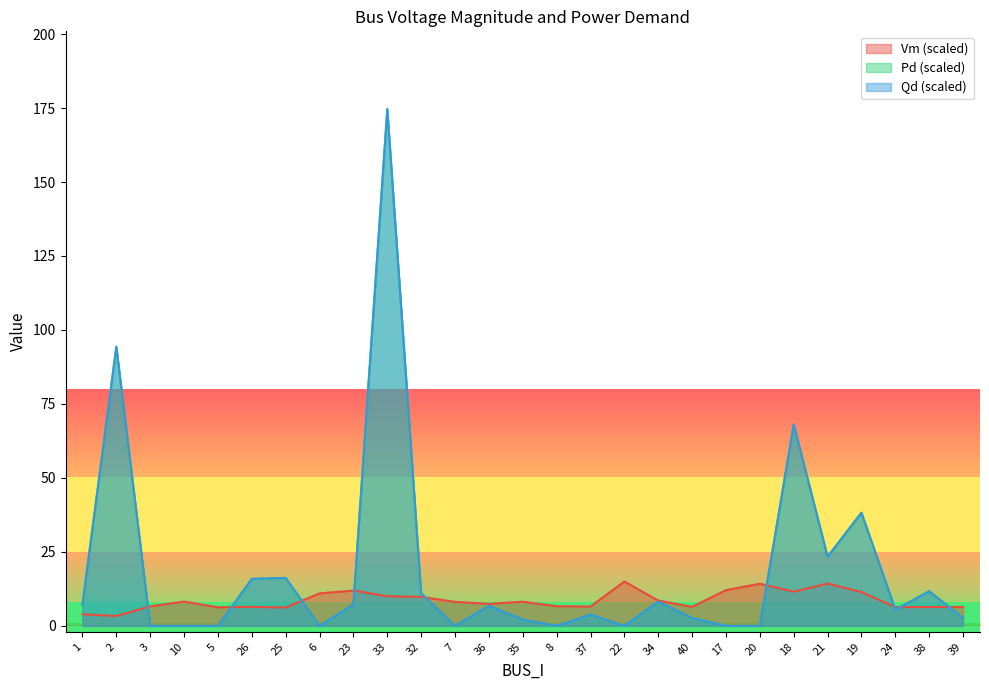

What is the label of the 24th point from the left?

19